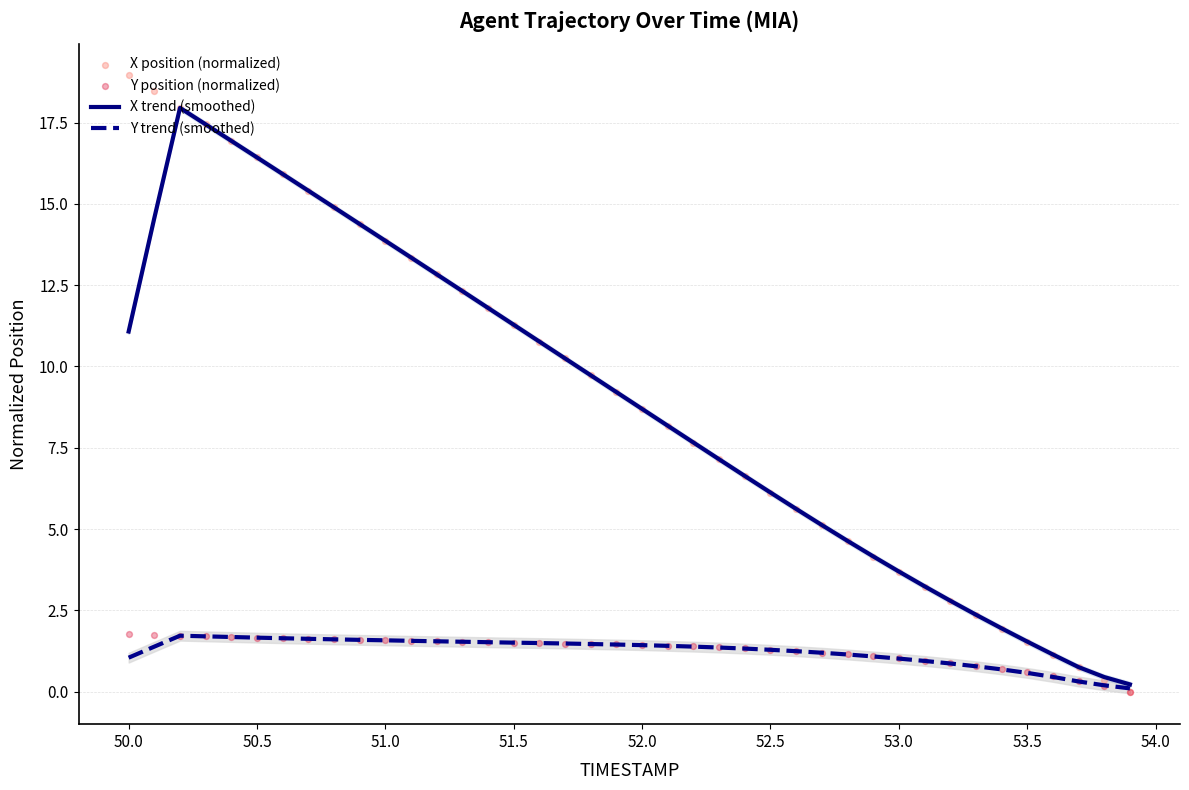

What is the highest value of the X trend (smoothed) series?

18.0